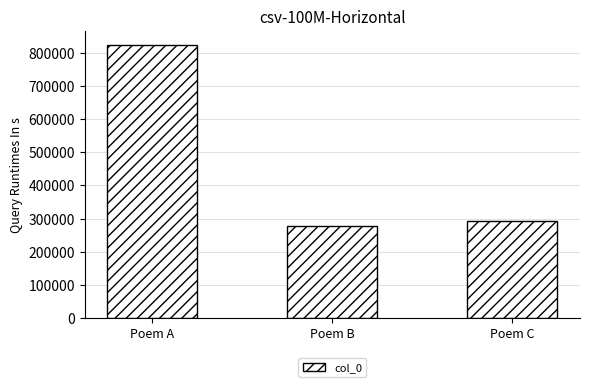

What is the maximum value shown in the chart?

824187